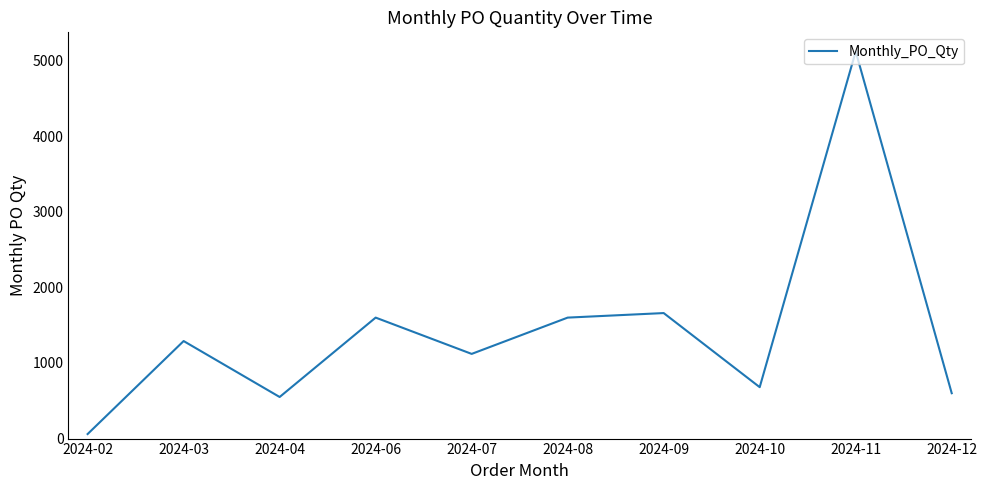

True or false: the data shows 2946 at 2024-09.

False